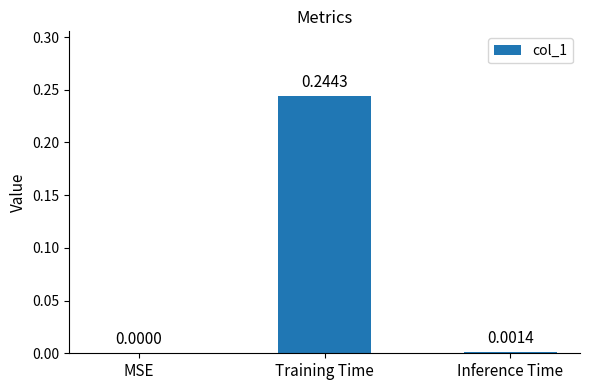

Where is the data nearest to the value 0?

MSE